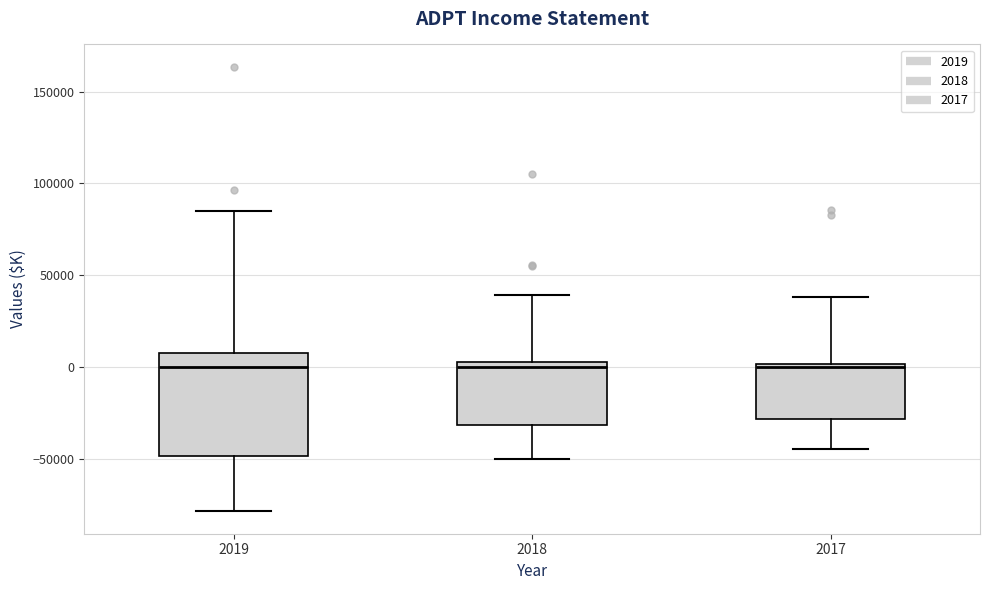

Comparing the boxes themselves (not the whiskers), which one is the tallest?

2019